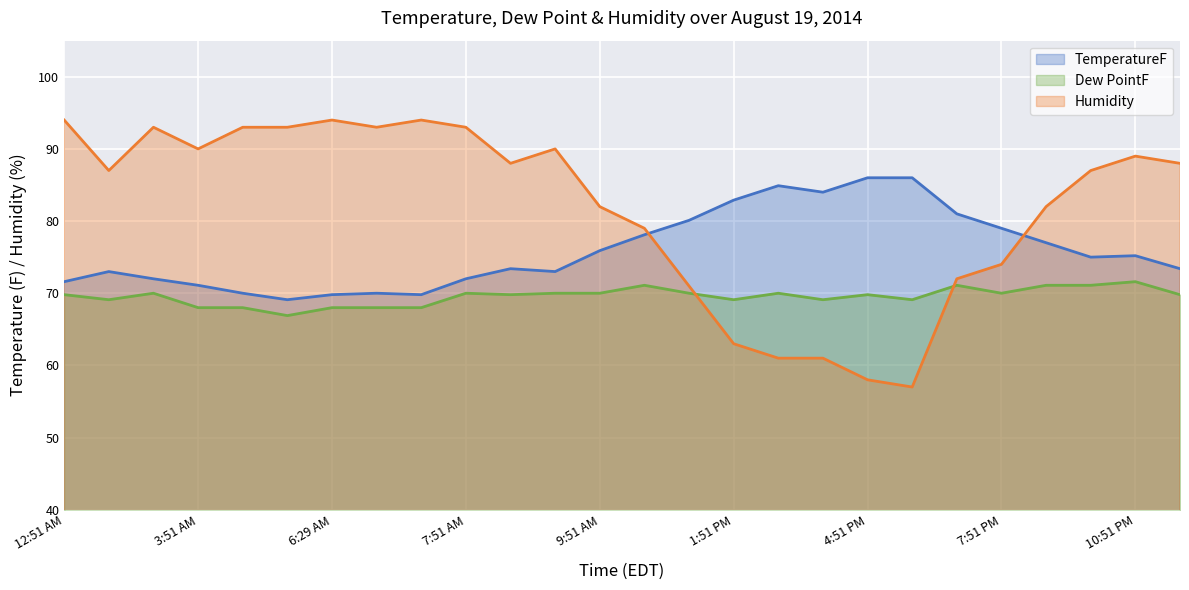

True or false: TemperatureF and Dew PointF cross at least once.

False